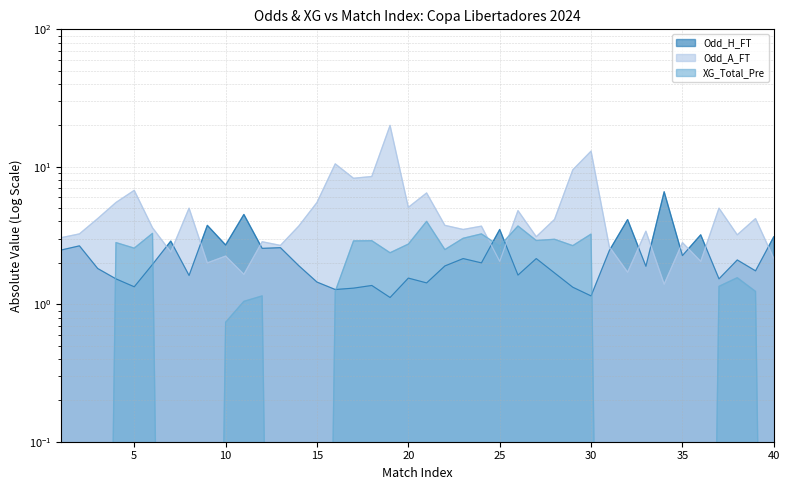

How many intersections are there between XG_Total_Pre and Odd_H_FT?

6